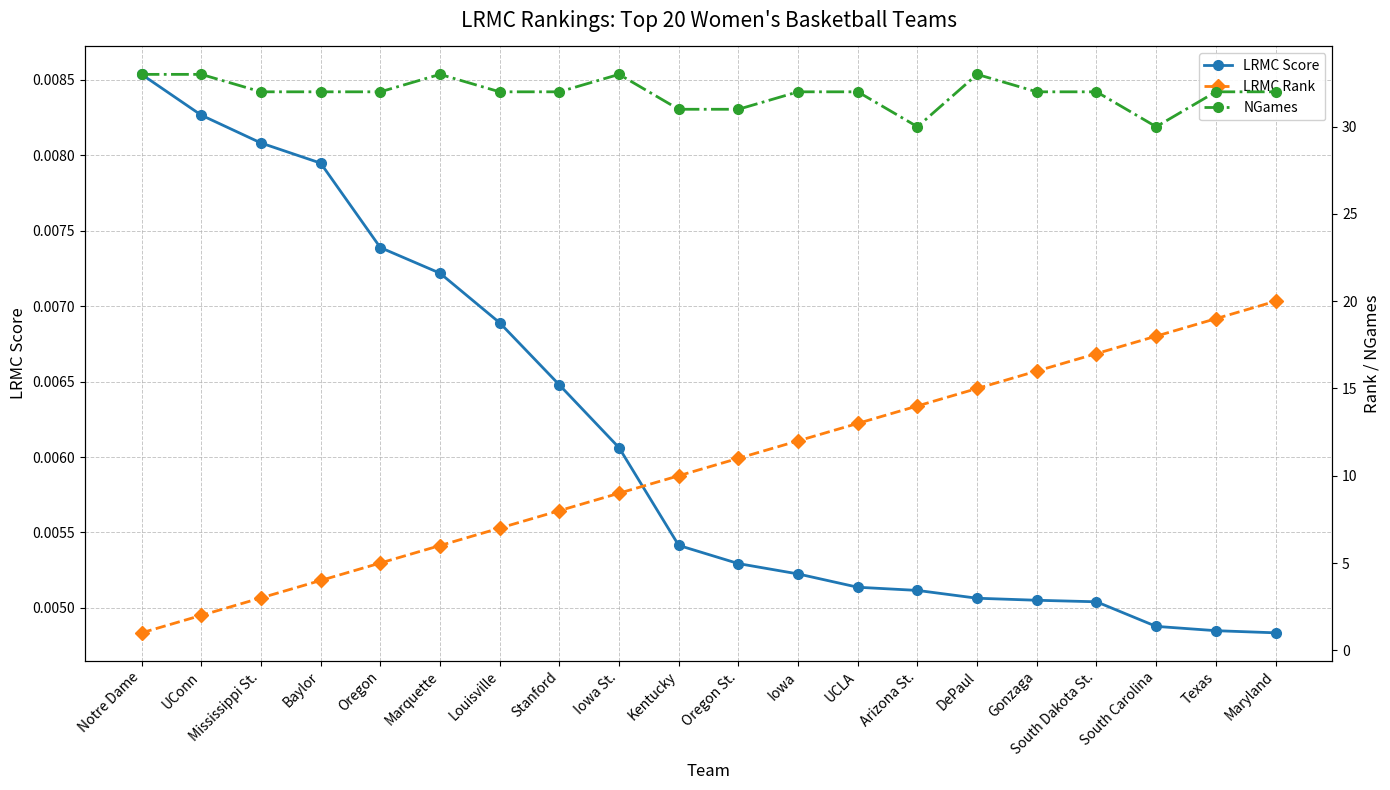

The value of LRMC Score at Louisville is 0.0. True or false?

True